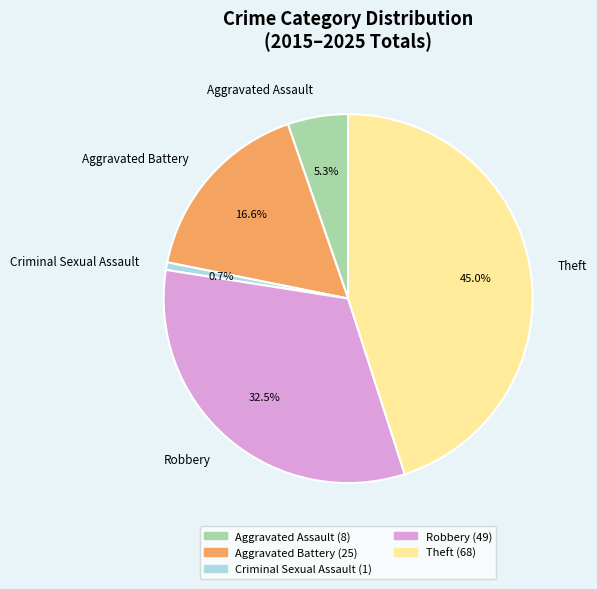

Does any single category account for the majority?

No